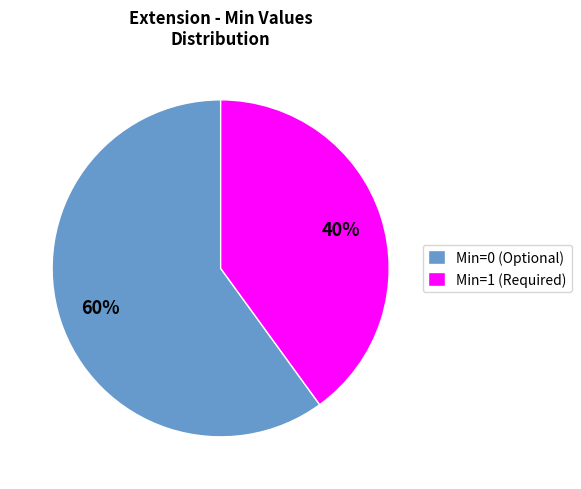

What is the largest slice in the pie chart?

Min=0 (Optional)